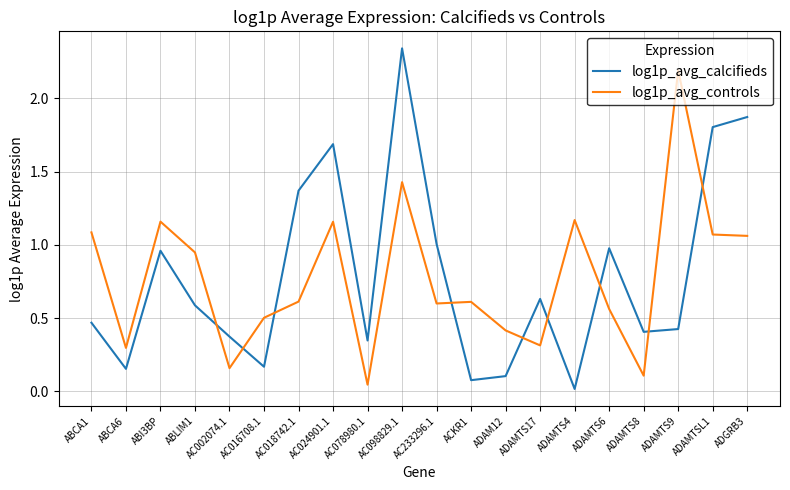

At which category does the chart reach its peak across all series?

AC098829.1